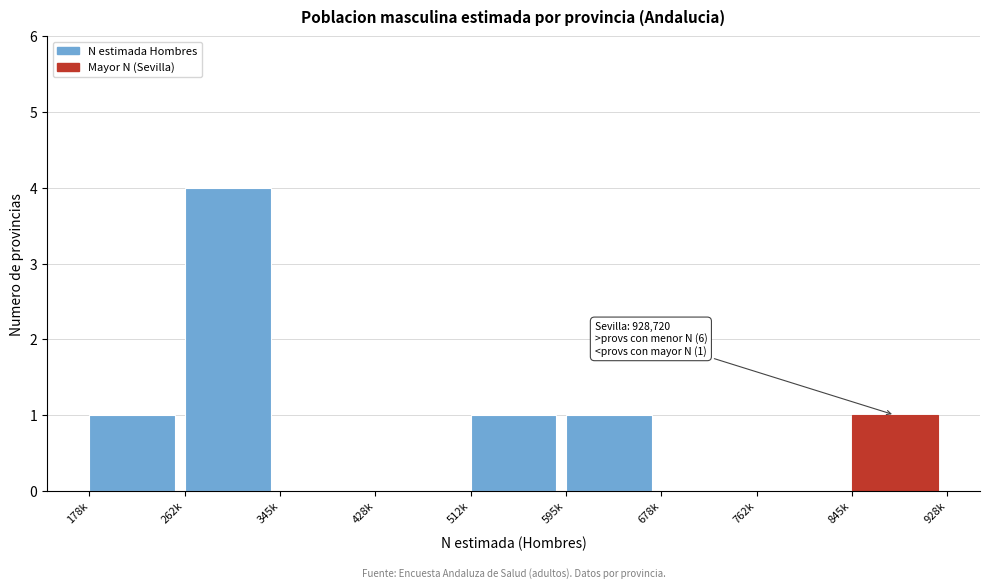

Reading left to right, what are all the values shown in this chart?

178k=1	262k=4	345k=0	428k=0	512k=1	595k=1	678k=0	762k=0	845k=1